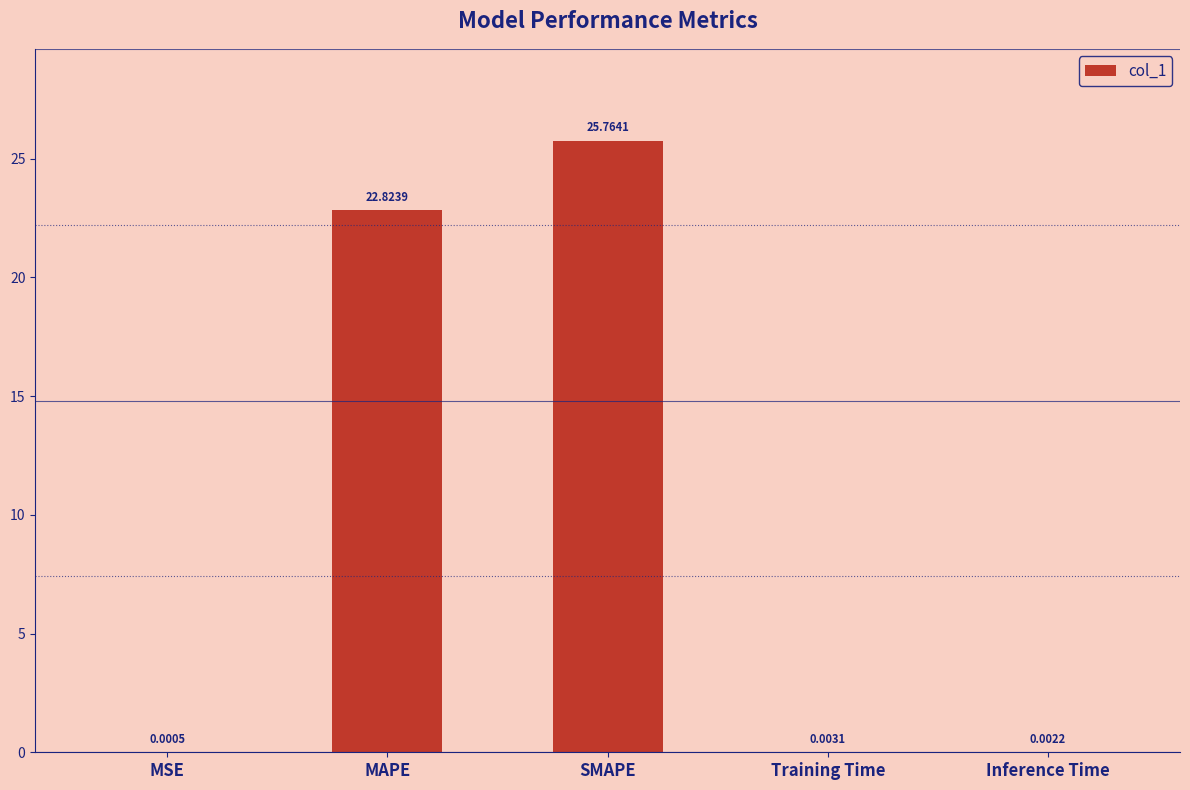

Are the bars horizontal?

No